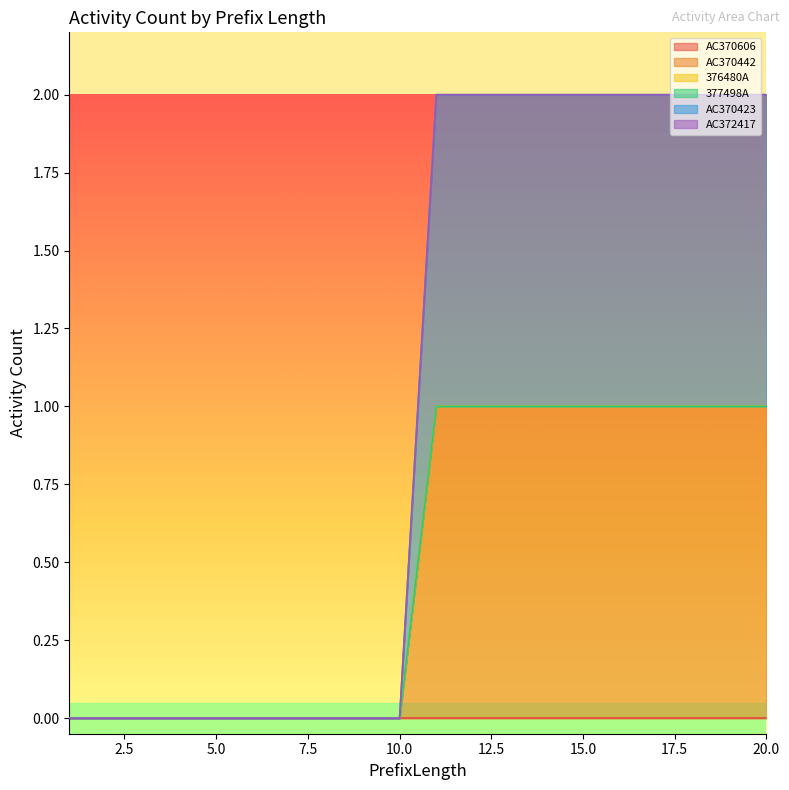

What is the difference between the maximum and minimum values in the AC370442 series?

1